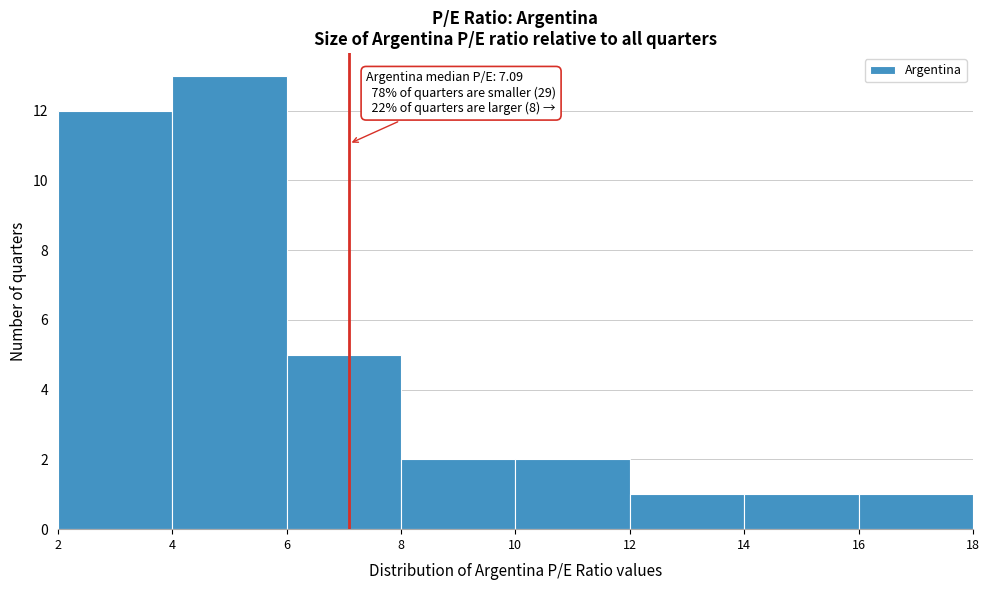

Which range on the x-axis has the tallest bar?

4 to 6